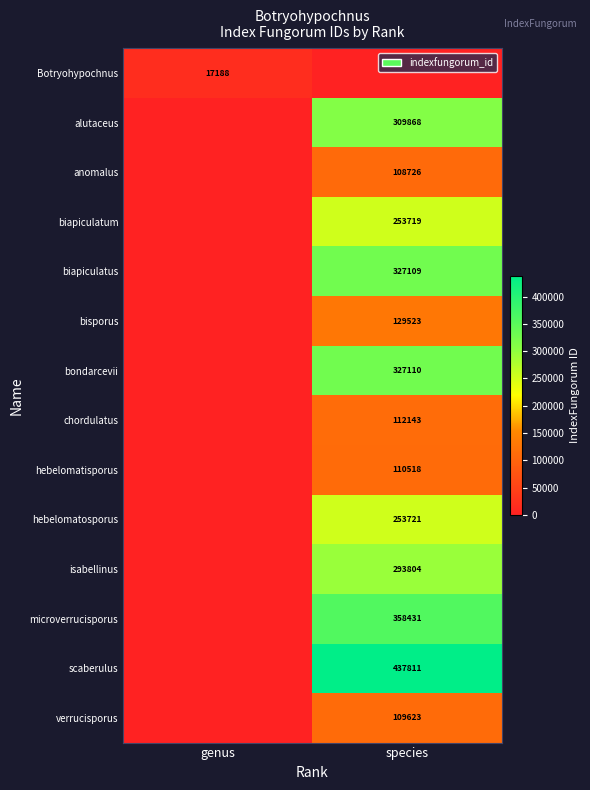

At how many categories does at least one series exceed 327125?

1